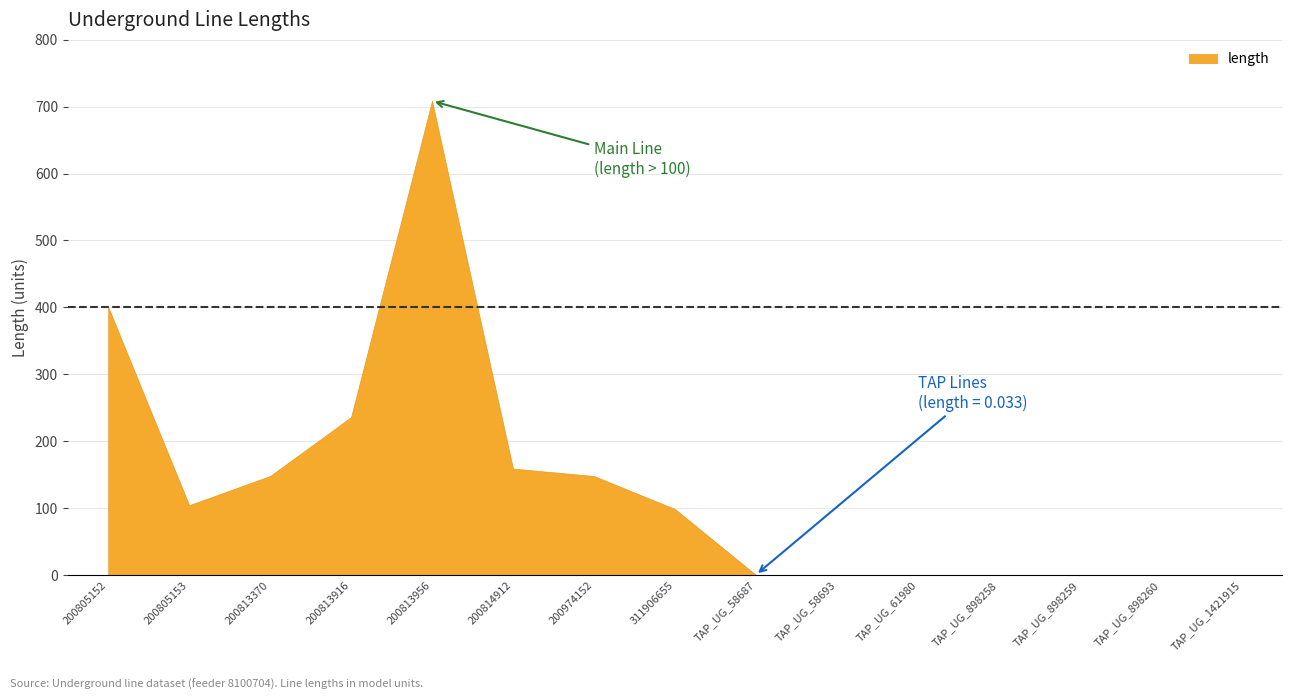

Reading left to right, transcribe all the data shown in this chart.

und_line_8100704_200805152=400.5	und_line_8100704_200805153=104.2	und_line_8100704_200813370=147.9	und_line_8100704_200813916=235.9	und_line_8100704_200813956=708.5	und_line_8100704_200814912=158.9	und_line_8100704_200974152=147.8	und_line_8100704_311906655=98.6	und_line_TAP_UG_58687=0.0	und_line_TAP_UG_58693=0.0	und_line_TAP_UG_61980=0.0	und_line_TAP_UG_898258=0.0	und_line_TAP_UG_898259=0.0	und_line_TAP_UG_898260=0.0	und_line_TAP_UG_1421915=0.0